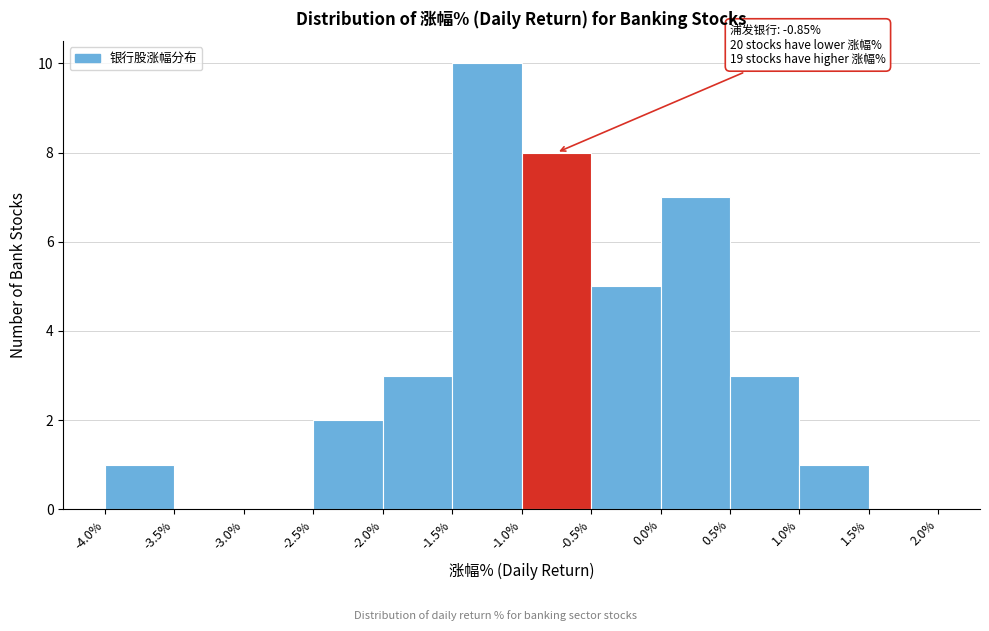

Which range on the x-axis has the tallest bar?

-1.5% to -1.0%